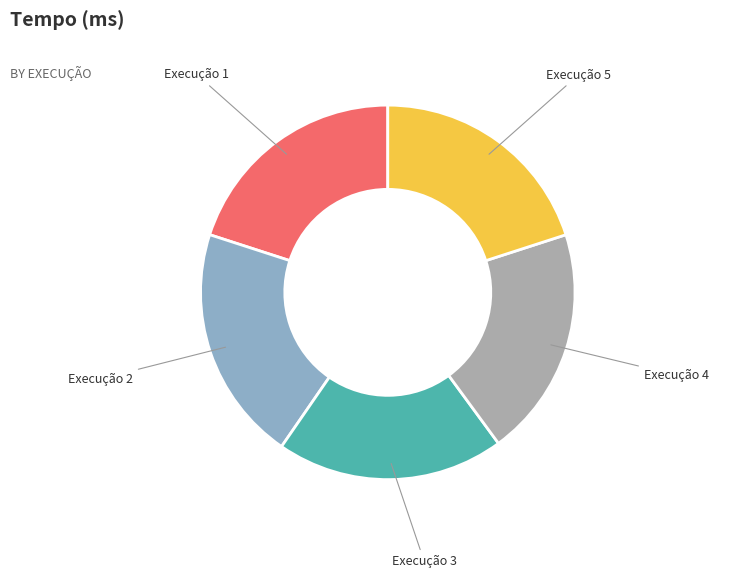

Does any single category account for the majority?

No